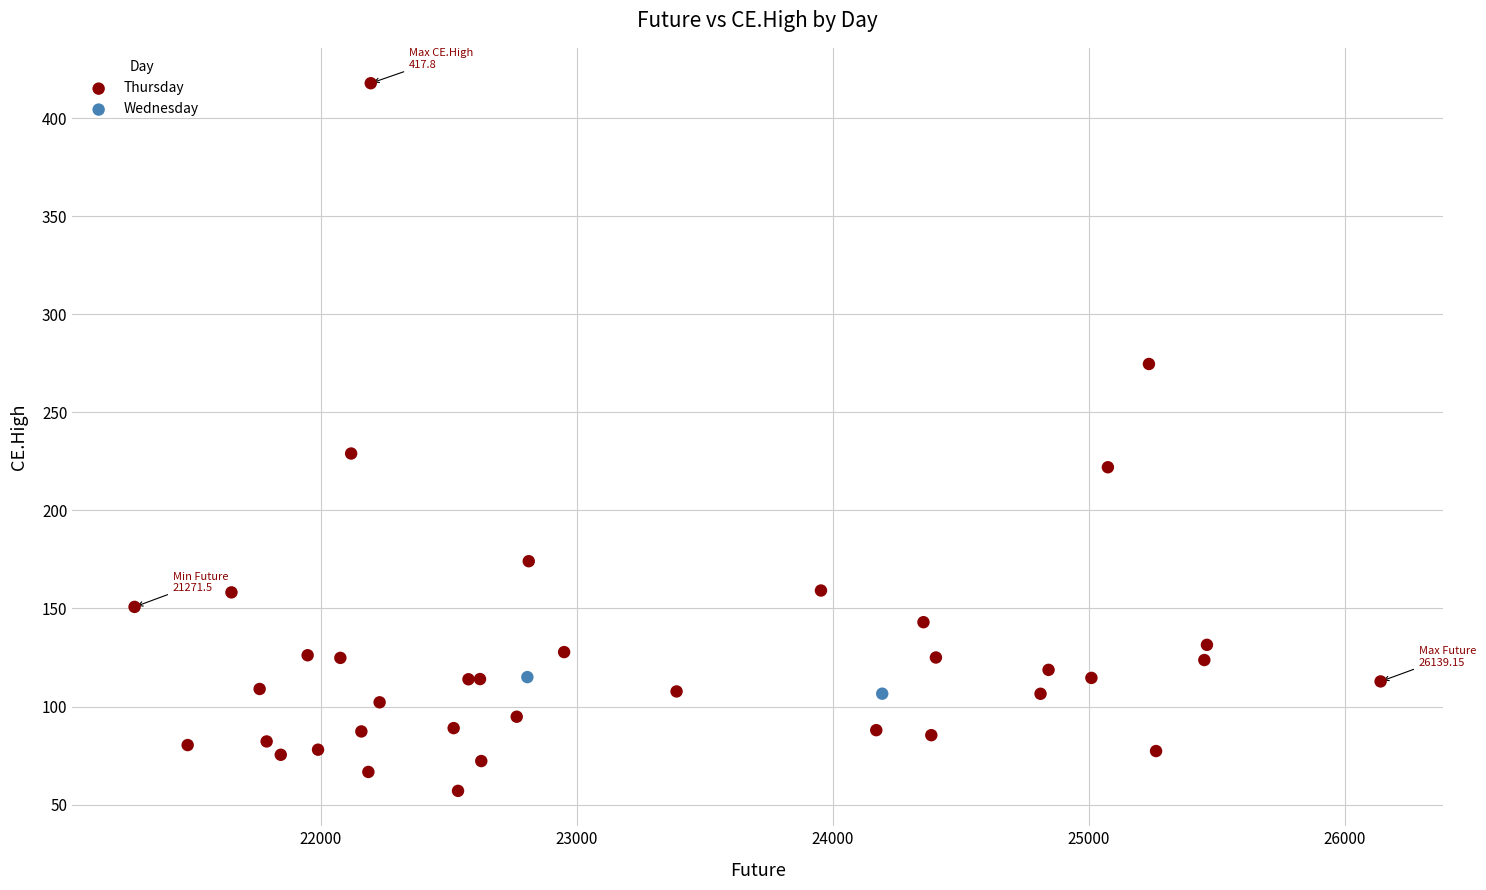

What are all the series names shown in the legend?

Thursday, Wednesday